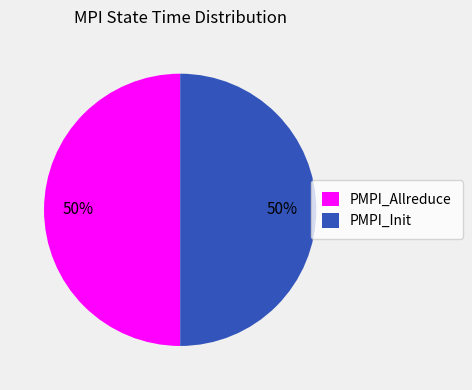

Do PMPI_Allreduce and PMPI_Init together represent more than half of the pie?

Yes